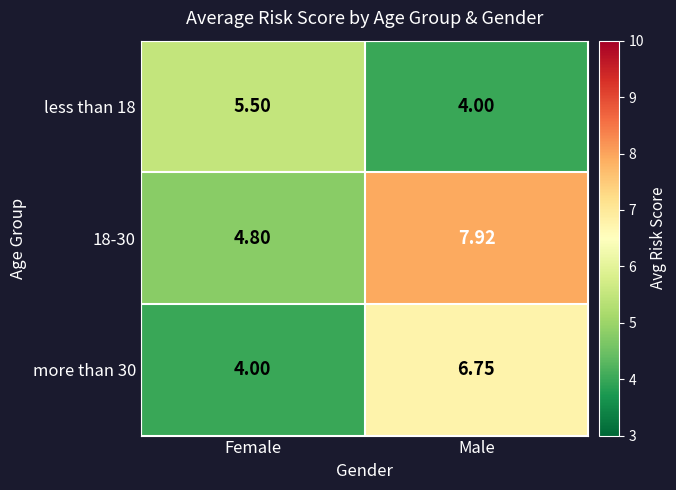

List the labels in order of 18-30 value, largest first.

Male, Female